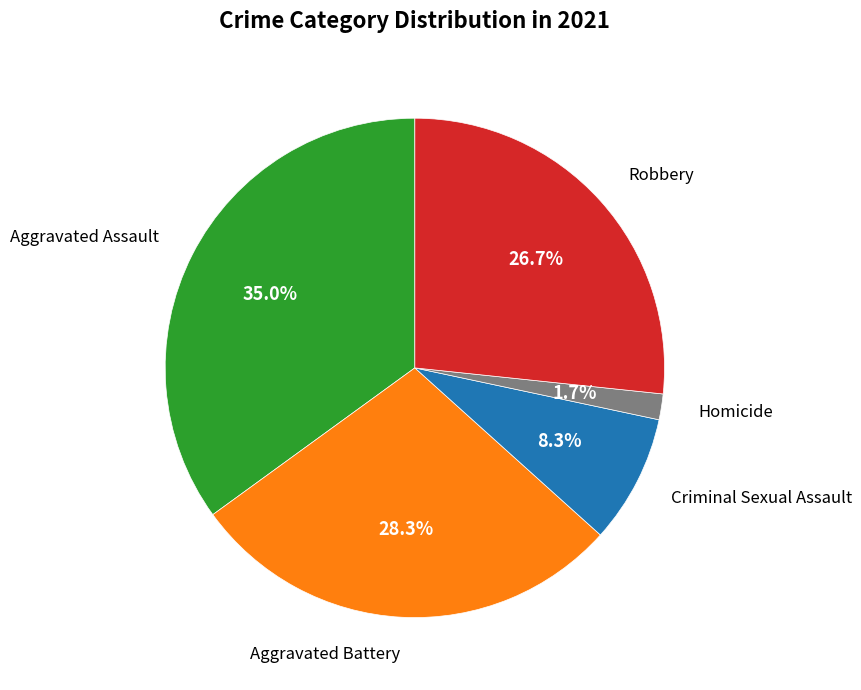

Between Robbery and Aggravated Assault, which is larger?

Aggravated Assault